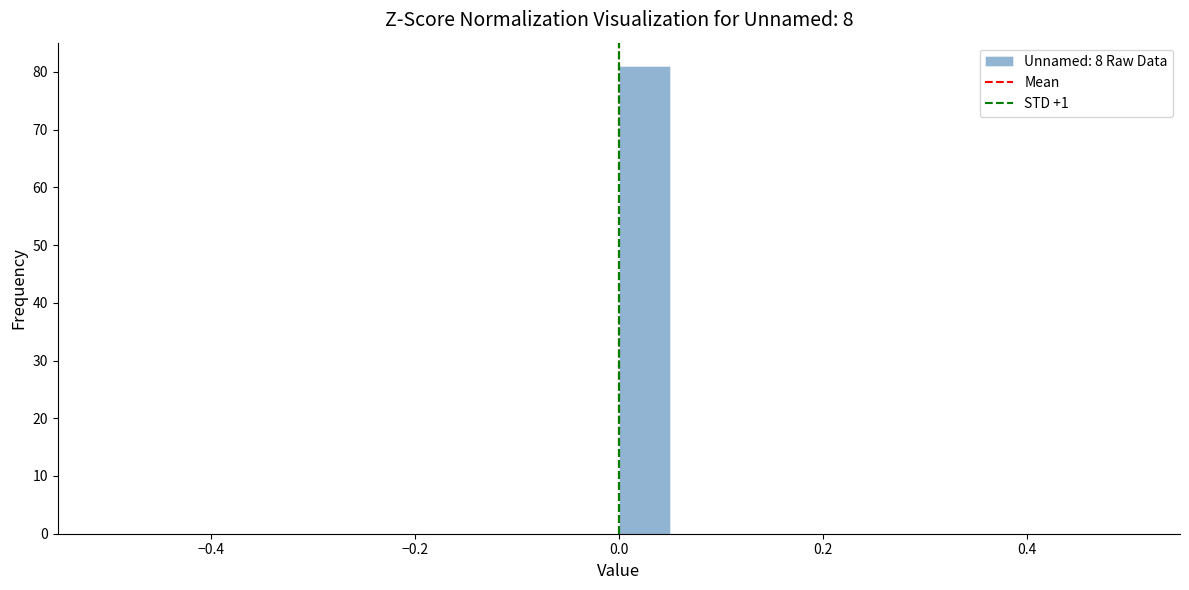

Read against the x-axis, roughly where is the centre of the tallest bar?

0.02